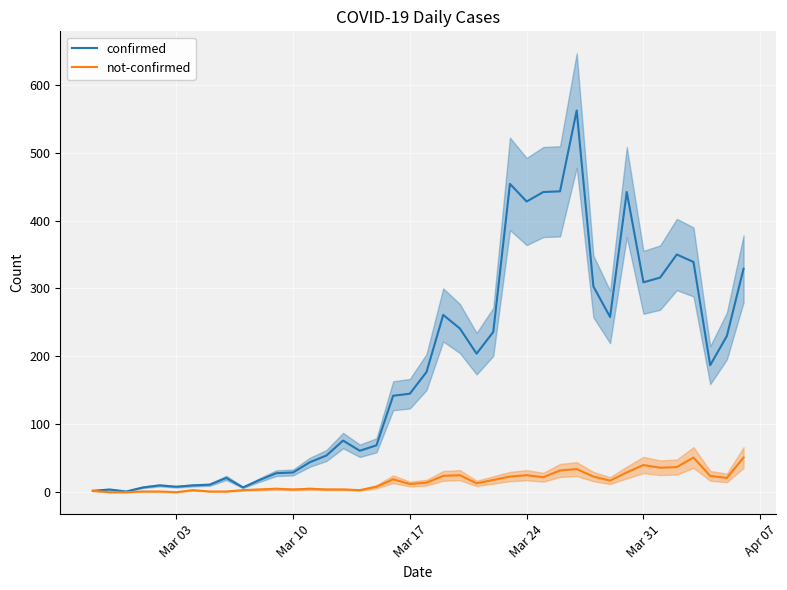

Does the chart display data point markers on the line(s)?

No